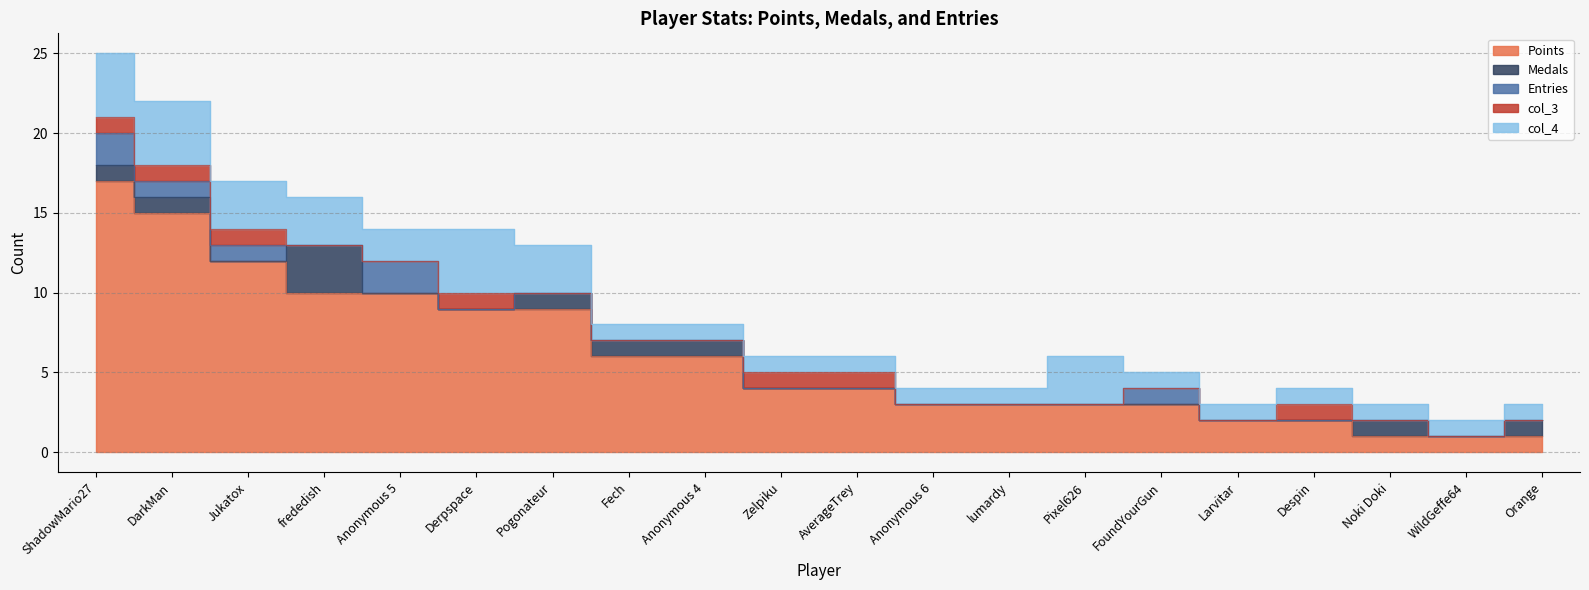

Which series has the widest spread of values?

Points